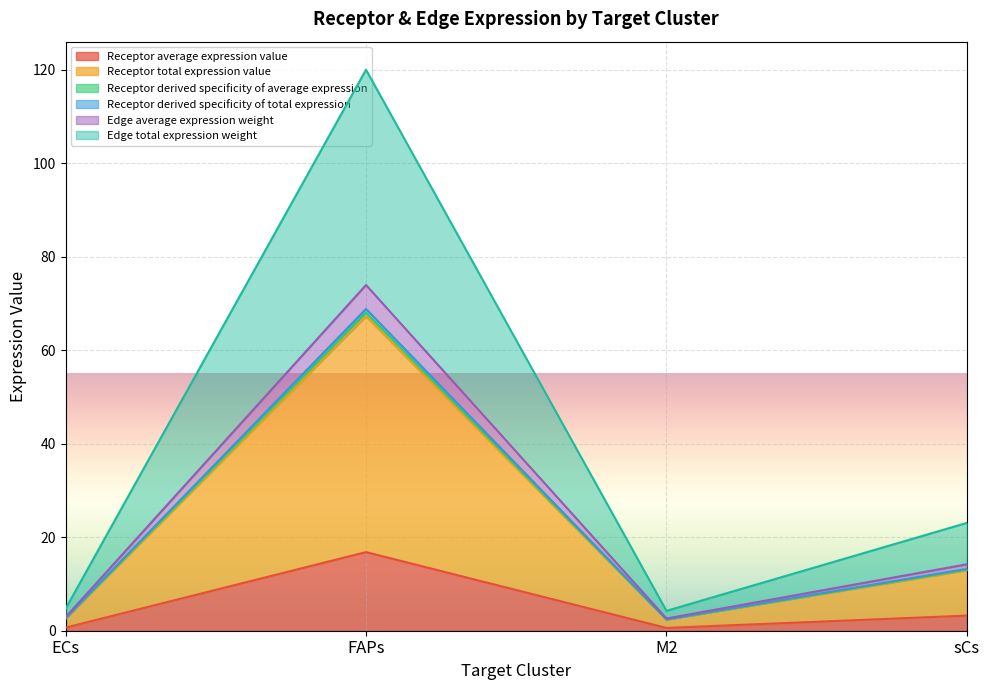

What is the difference between the maximum and second lowest values in the Receptor average expression value series?

16.2